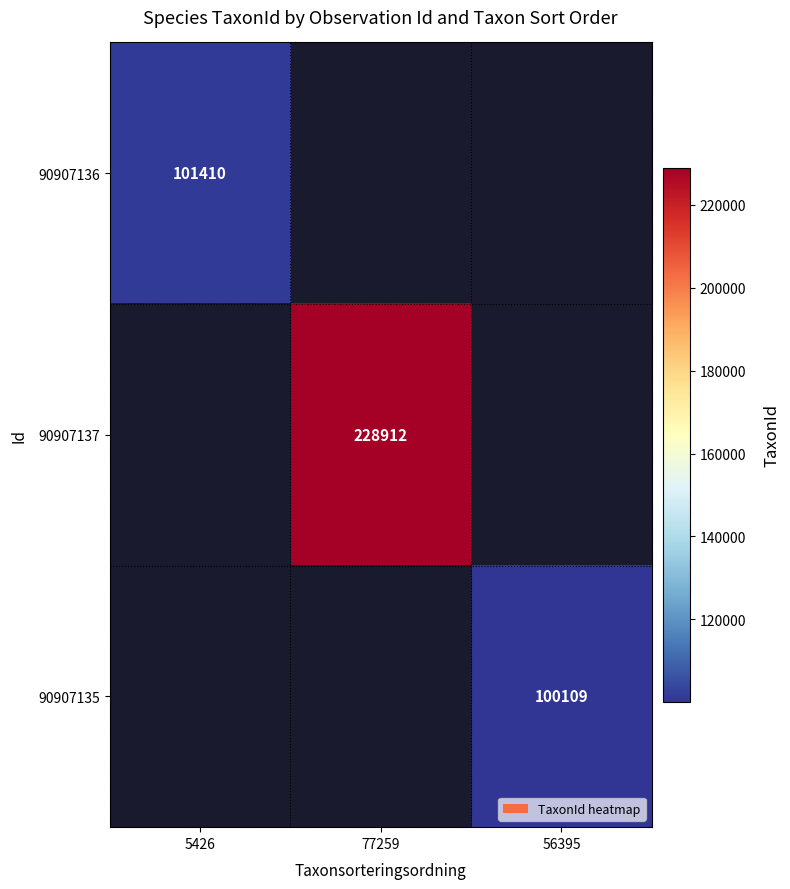

True or false: 90907136 has a value of 43584 at 5426.

False